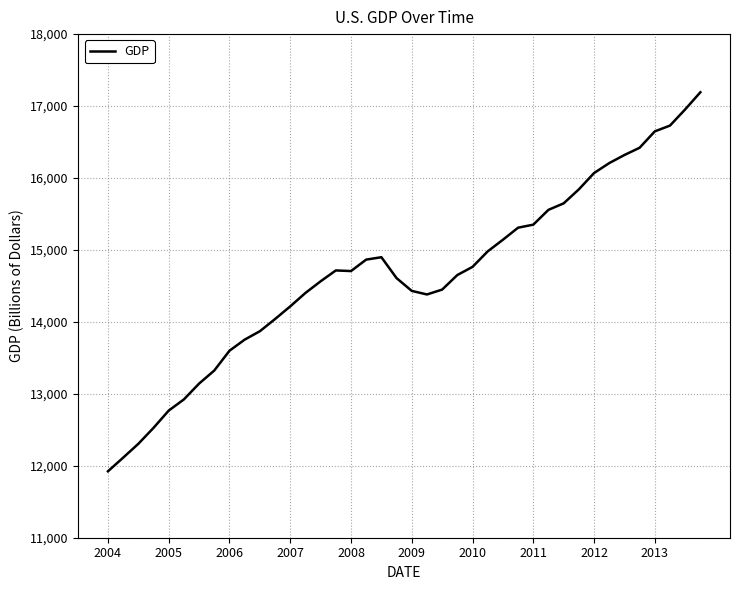

How many series are shown in this chart?

1